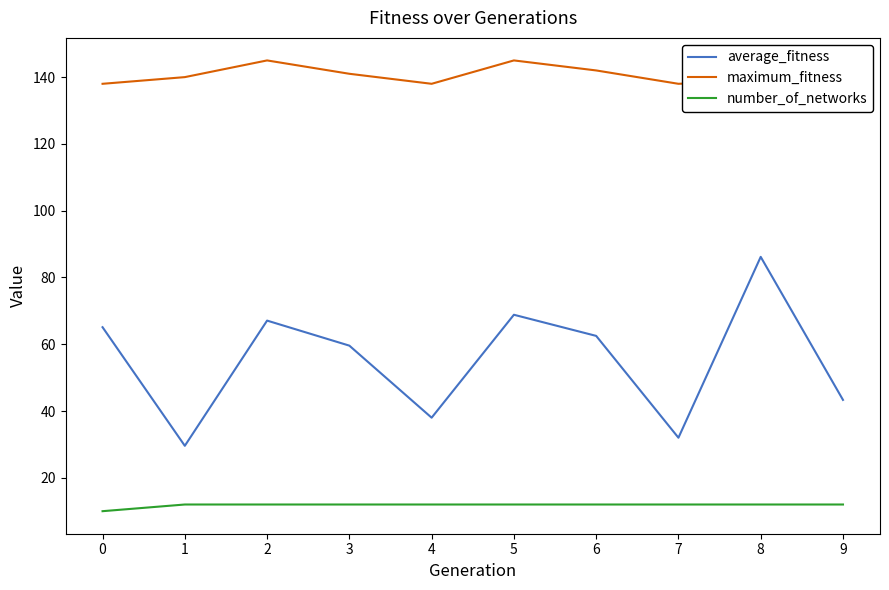

Rank the series by their average value, from highest to lowest.

maximum_fitness, average_fitness, number_of_networks